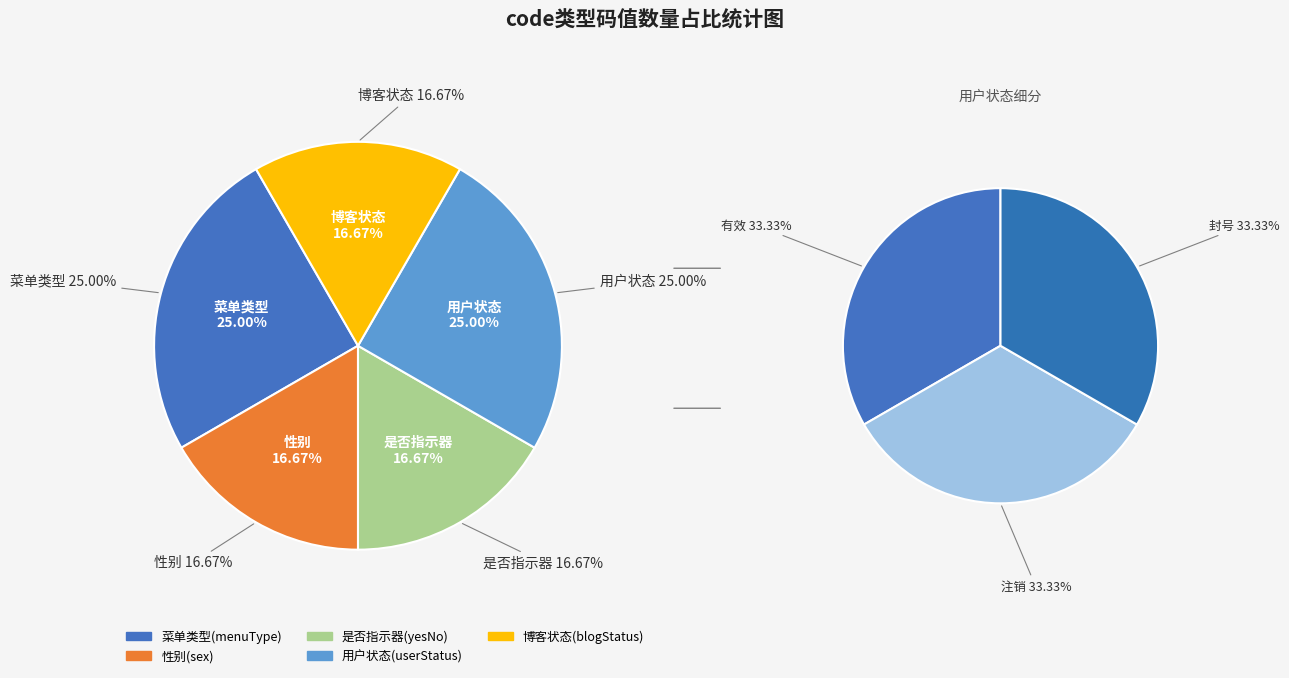

True or false: menuType accounts for 25% of the total.

True